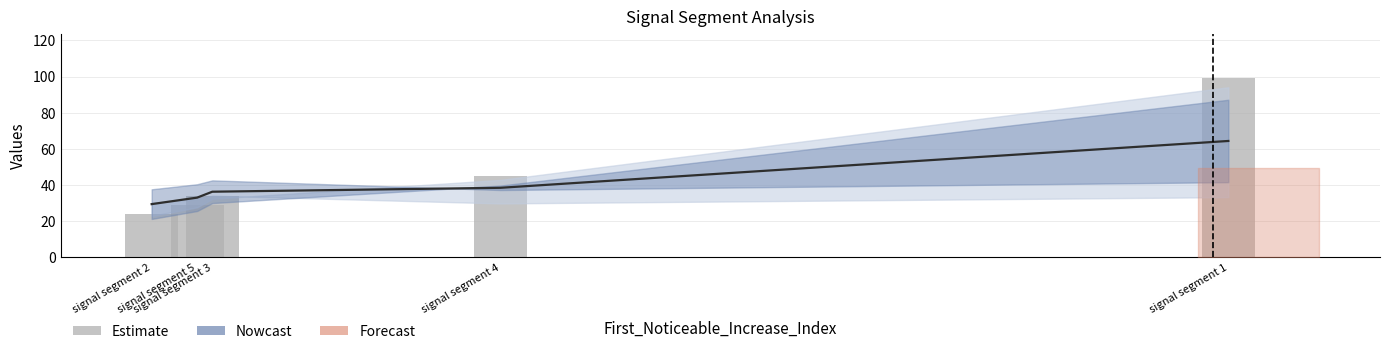

Reading right to left, list all the values displayed in this chart.

signal segment 1=99	signal segment 4=45	signal segment 3=34	signal segment 5=29	signal segment 2=24